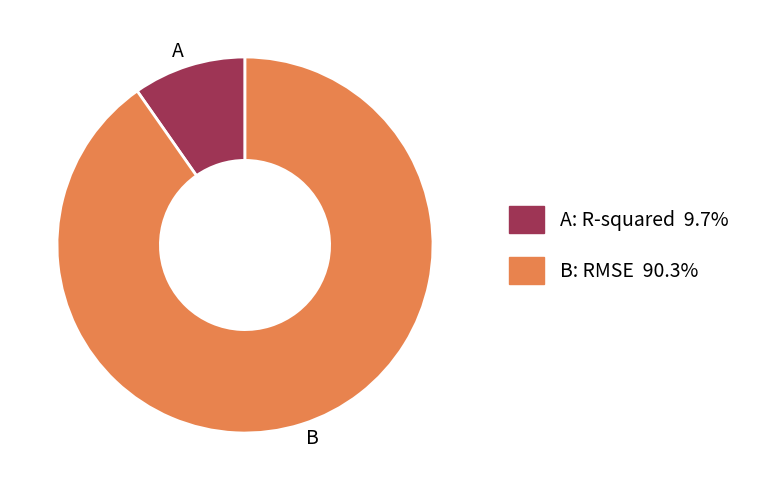

Is there any slice that represents more than half of the pie?

Yes